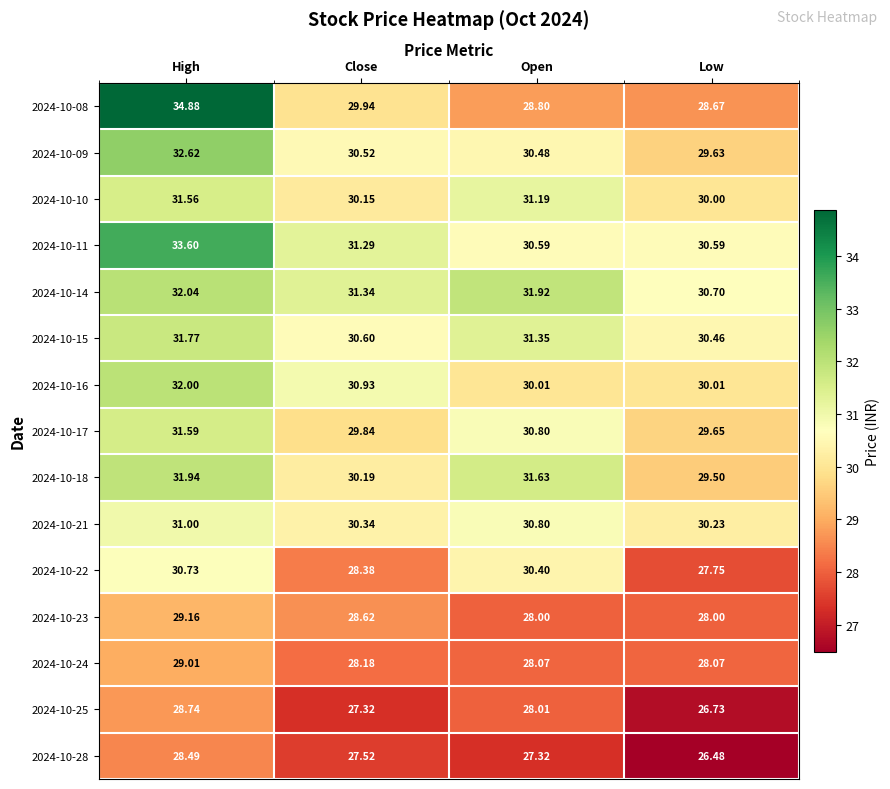

At which label does 2024-10-18 first exceed 31?

High